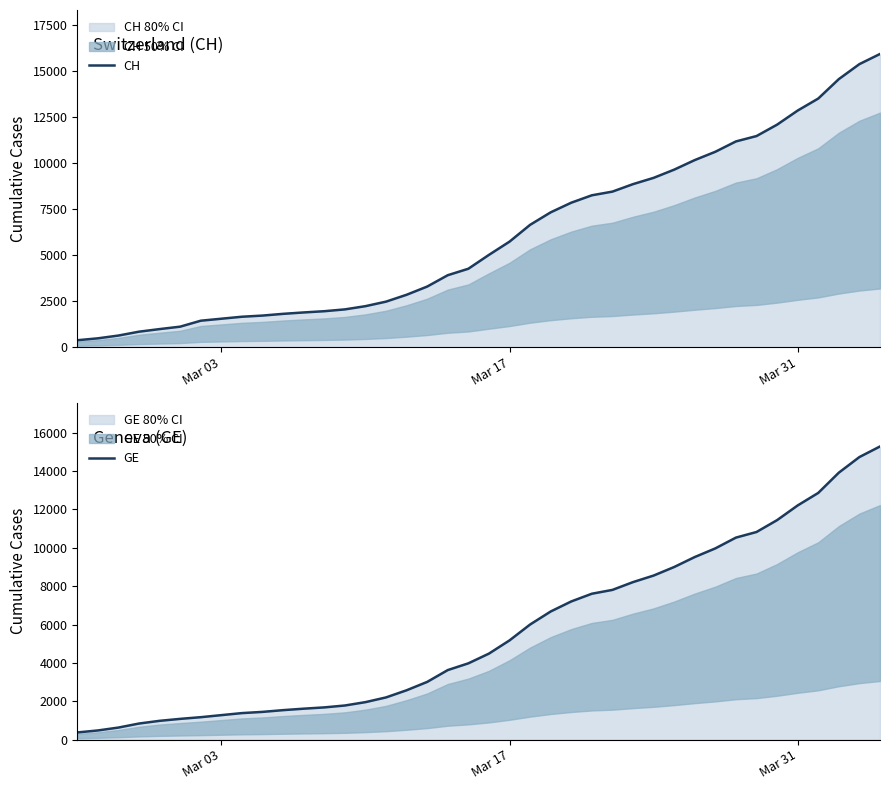

Rank the series by their maximum value, from highest to lowest.

CH, GE